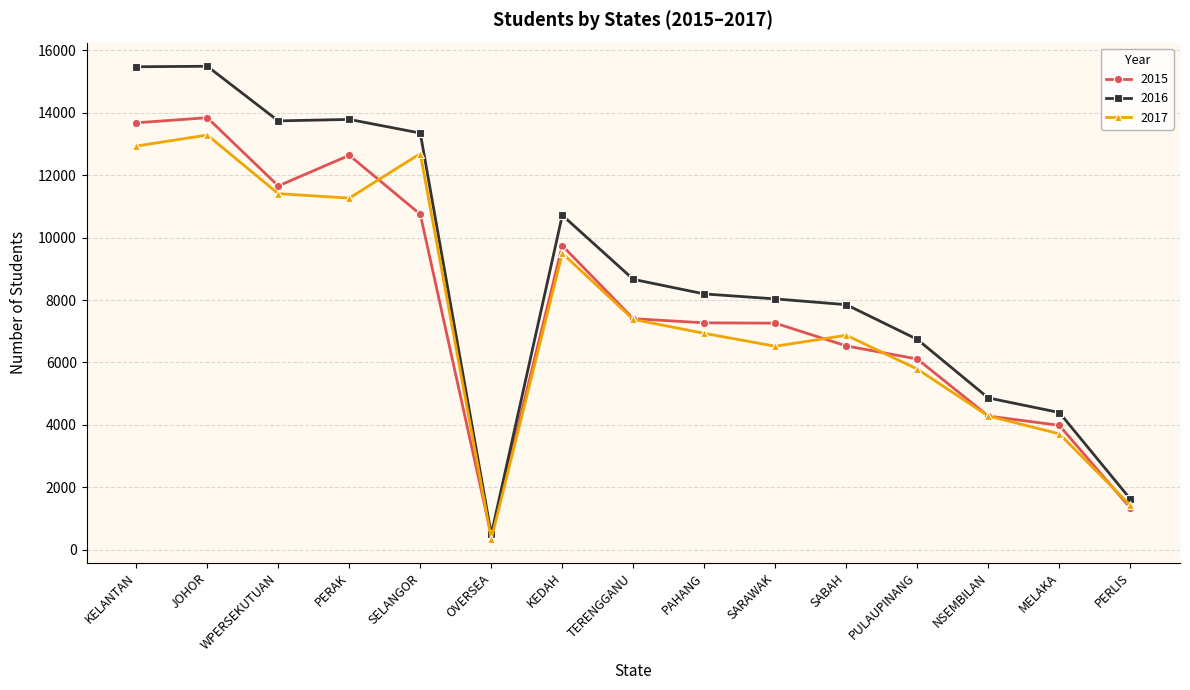

What position from the left is SABAH?

11